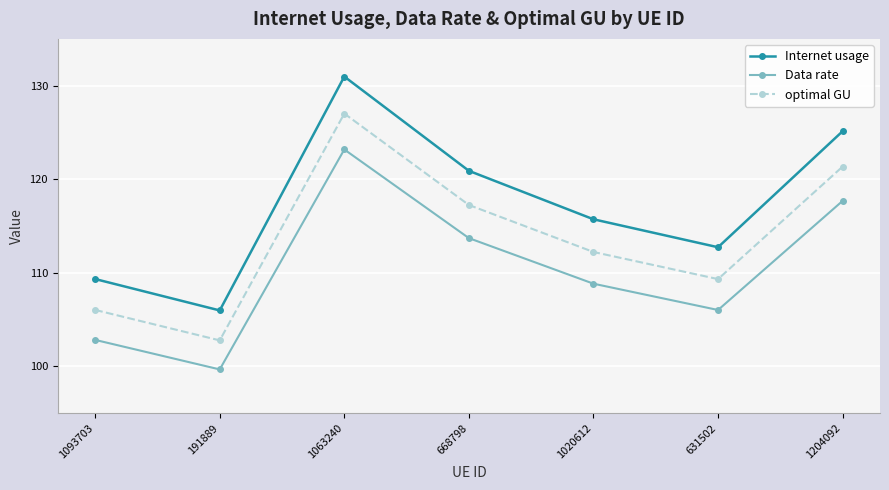

At which label does Internet usage reach its minimum?

191889